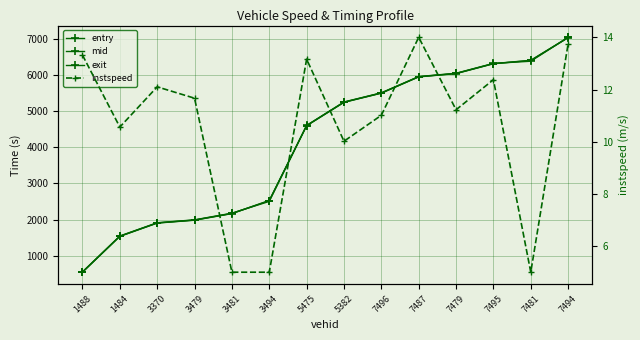

At which label does exit first exceed 5250?

5382